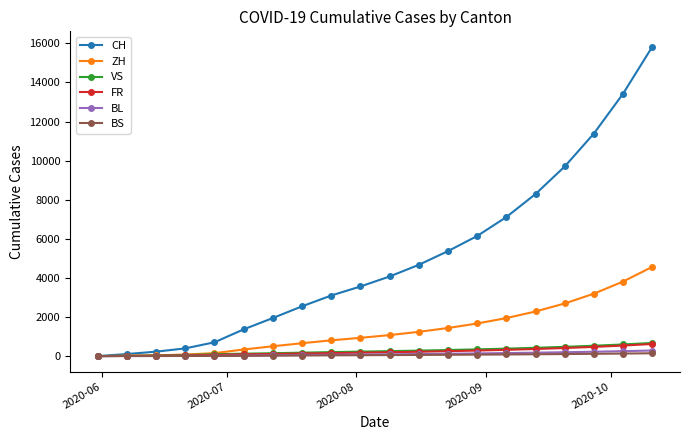

Which series has the largest total across all categories?

CH